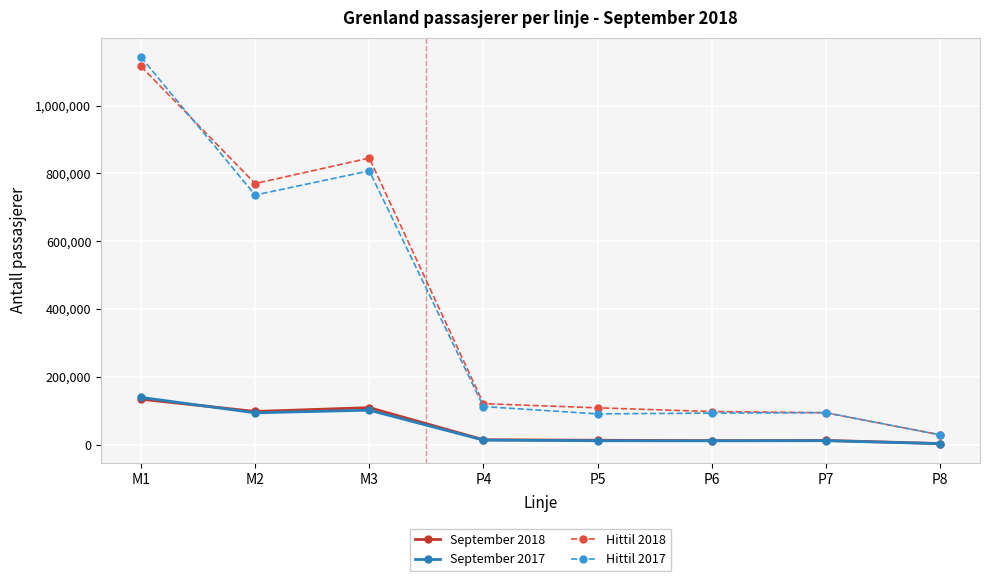

At which category is the sum across all series the highest?

M1